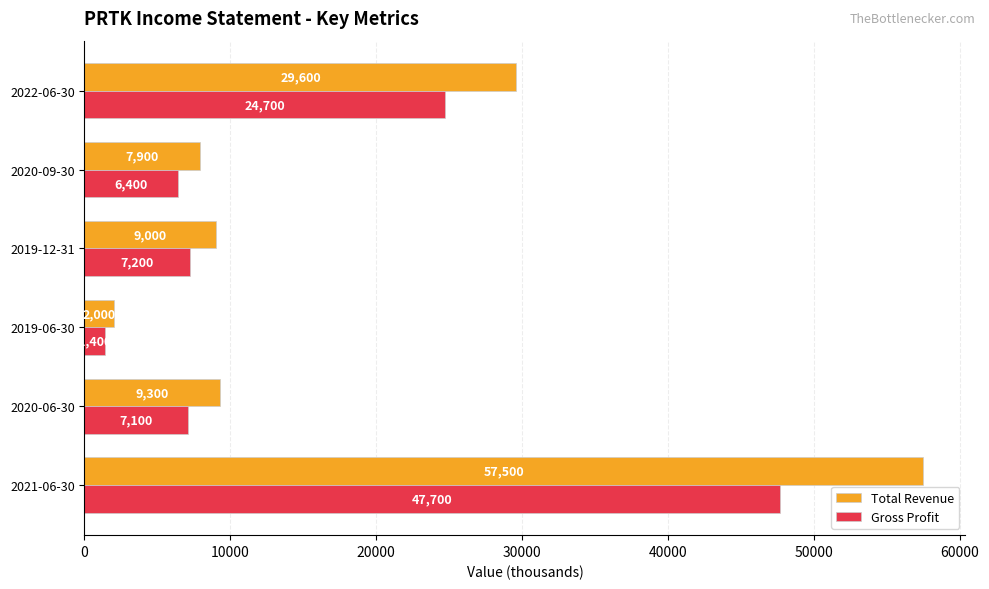

Which series has the largest total across all categories?

Total Revenue